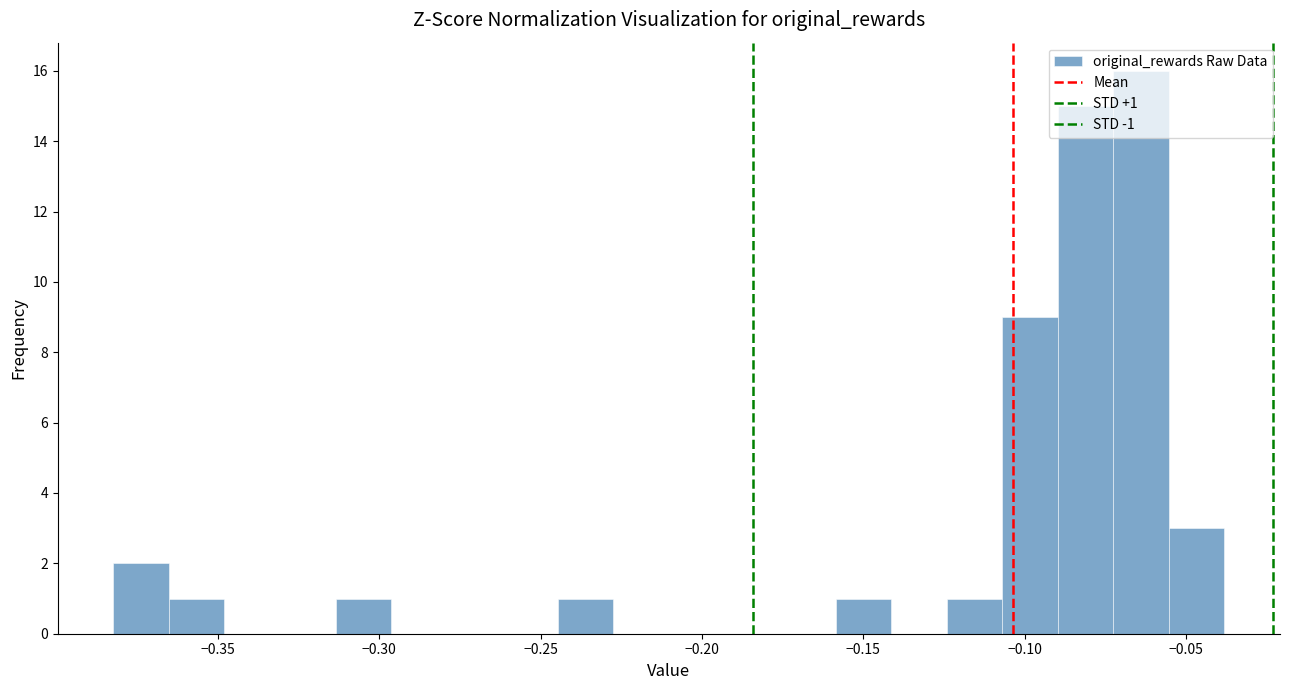

Read against the x-axis, roughly where is the centre of the tallest bar?

-0.065